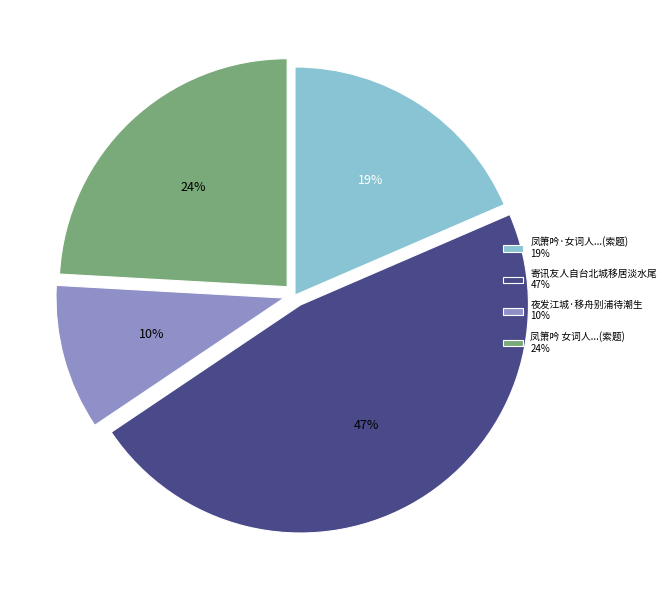

Which slice is the smallest?

夜发江城·移舟别浦待潮生 10%